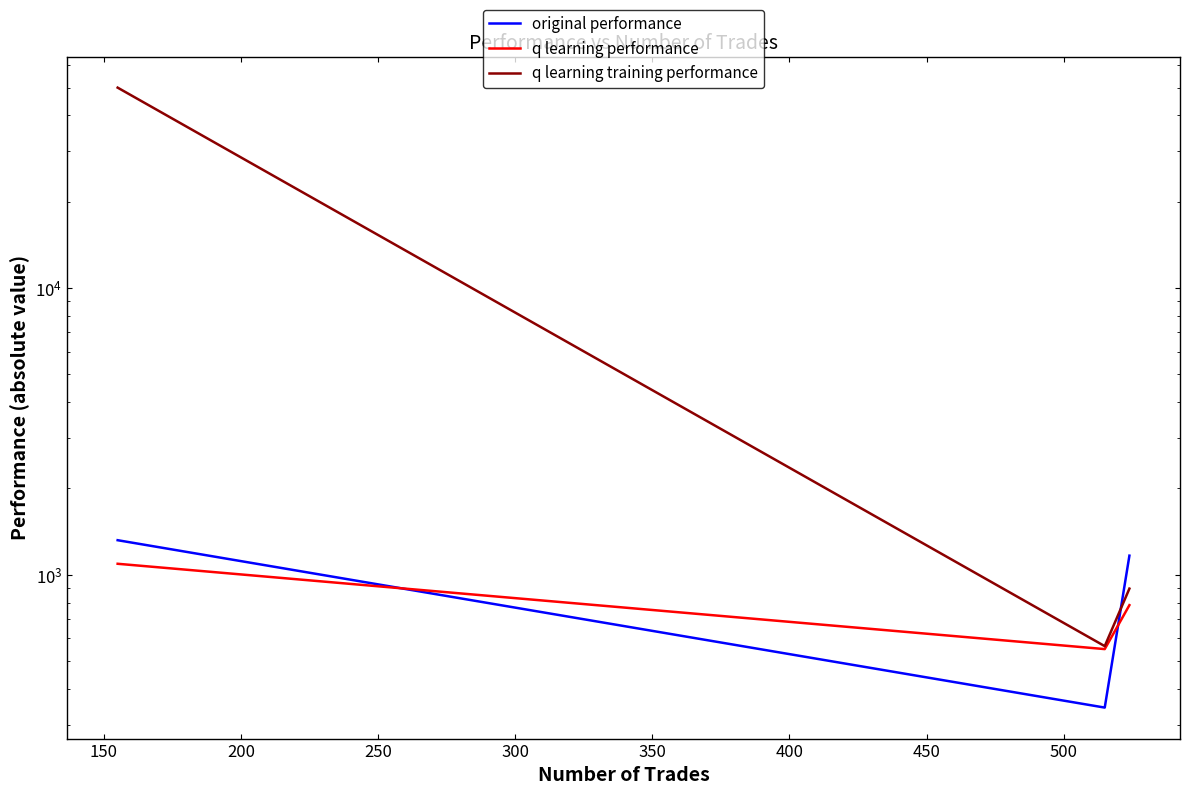

True or false: q learning training performance has a value of 281.6 at 200.

False